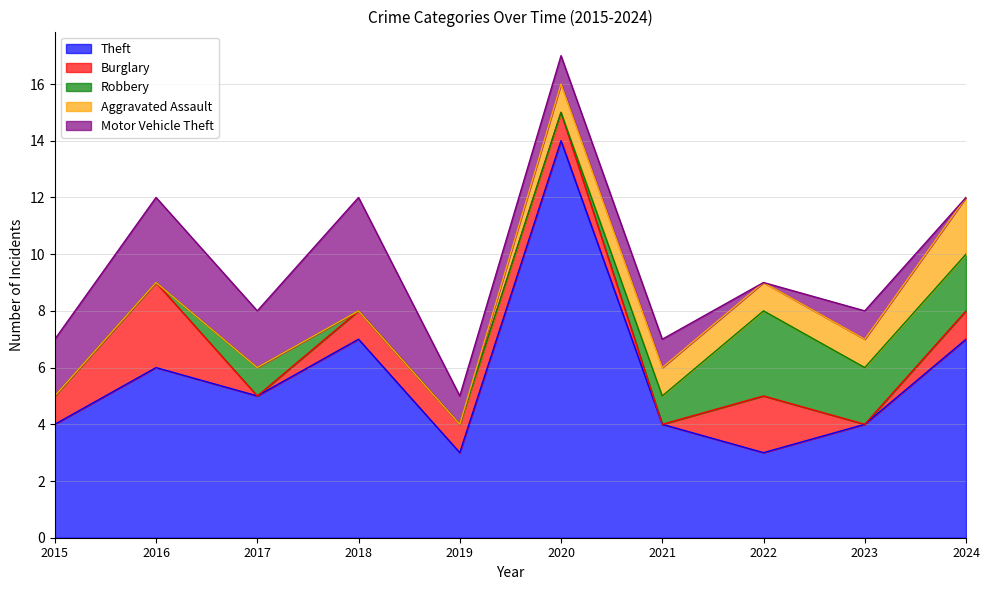

How many values in Burglary are above zero?

7